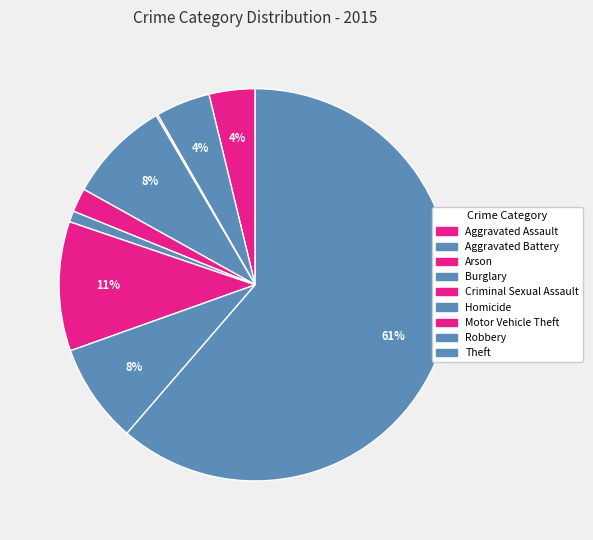

Which slice represents more than half of the pie?

Theft